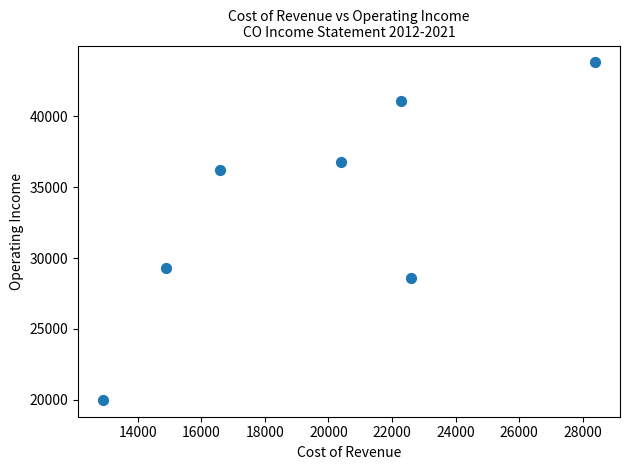

What Y value in the scatter plot is closest to 31900?

29300